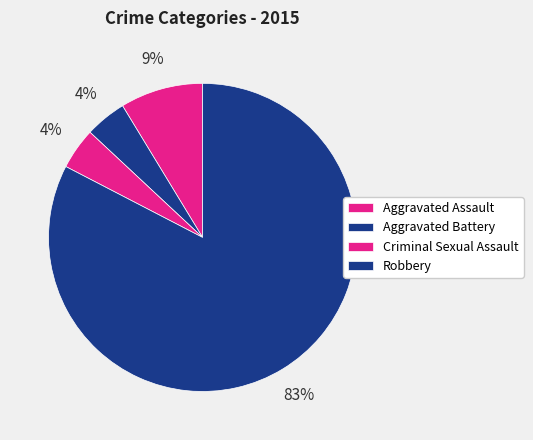

The Aggravated Assault slice represents 9% of the pie. True or false?

True